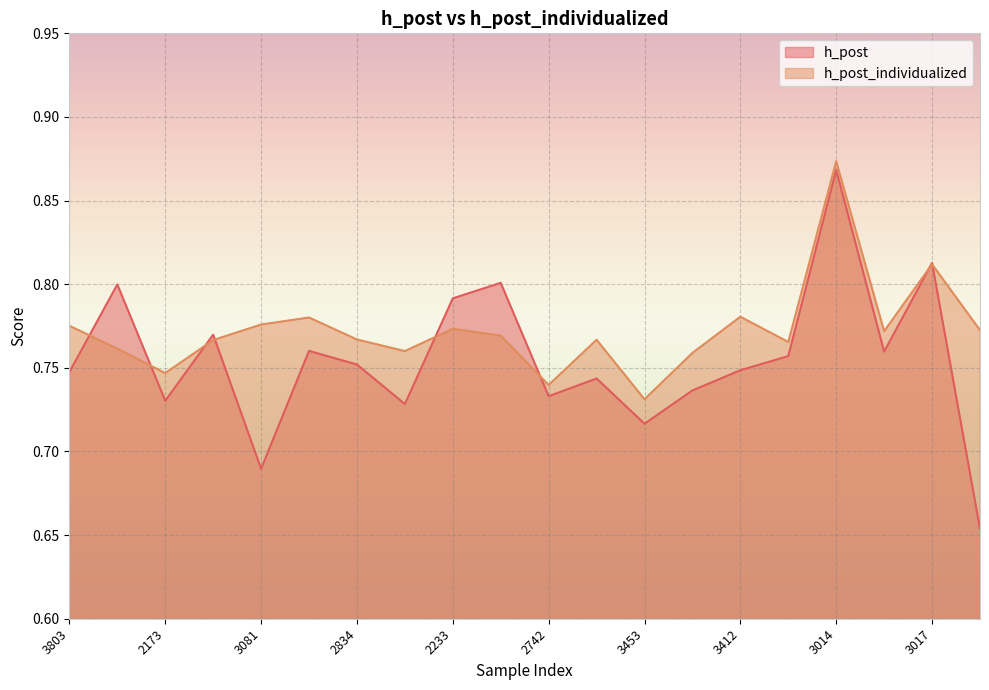

What are all the series names shown in the legend?

h_post, h_post_individualized